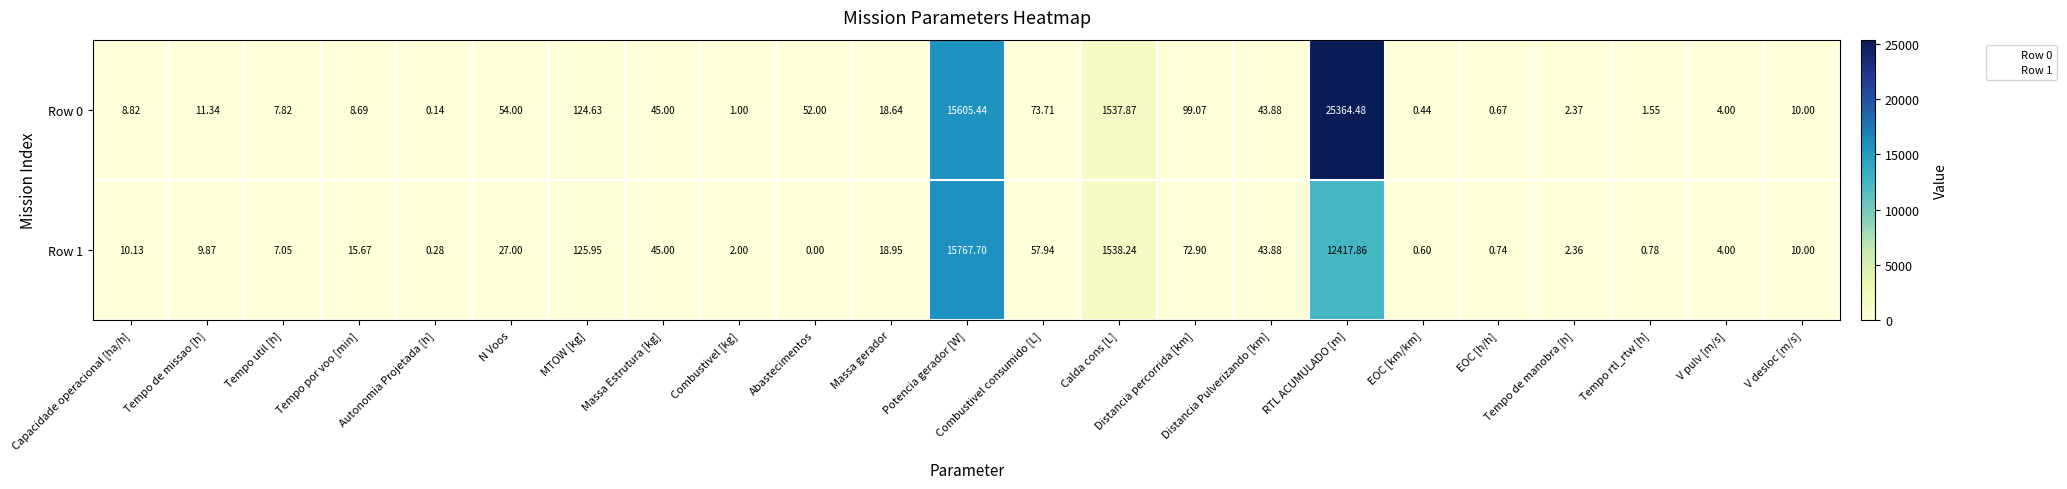

Count the number of data series in this chart.

2